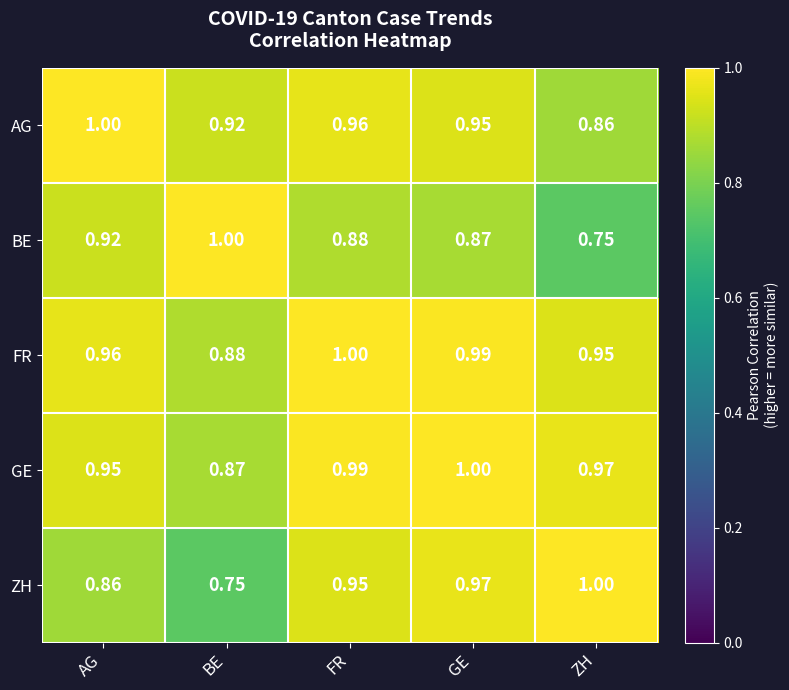

Which category has the lowest value in the AG series?

ZH